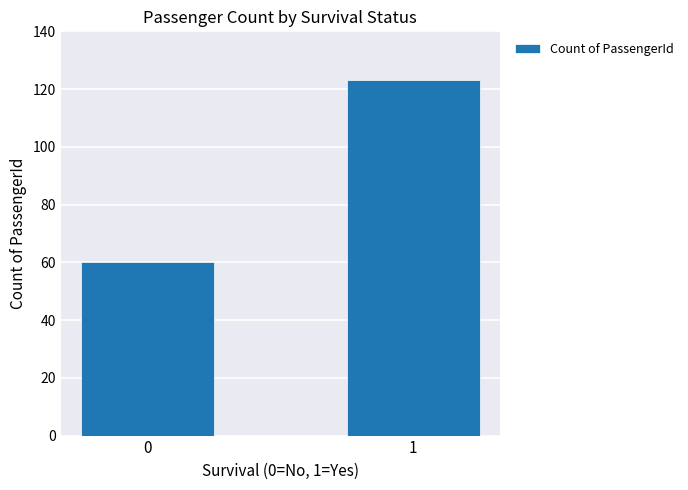

Reading left to right, what are all the values shown in this chart?

0=60	1=123